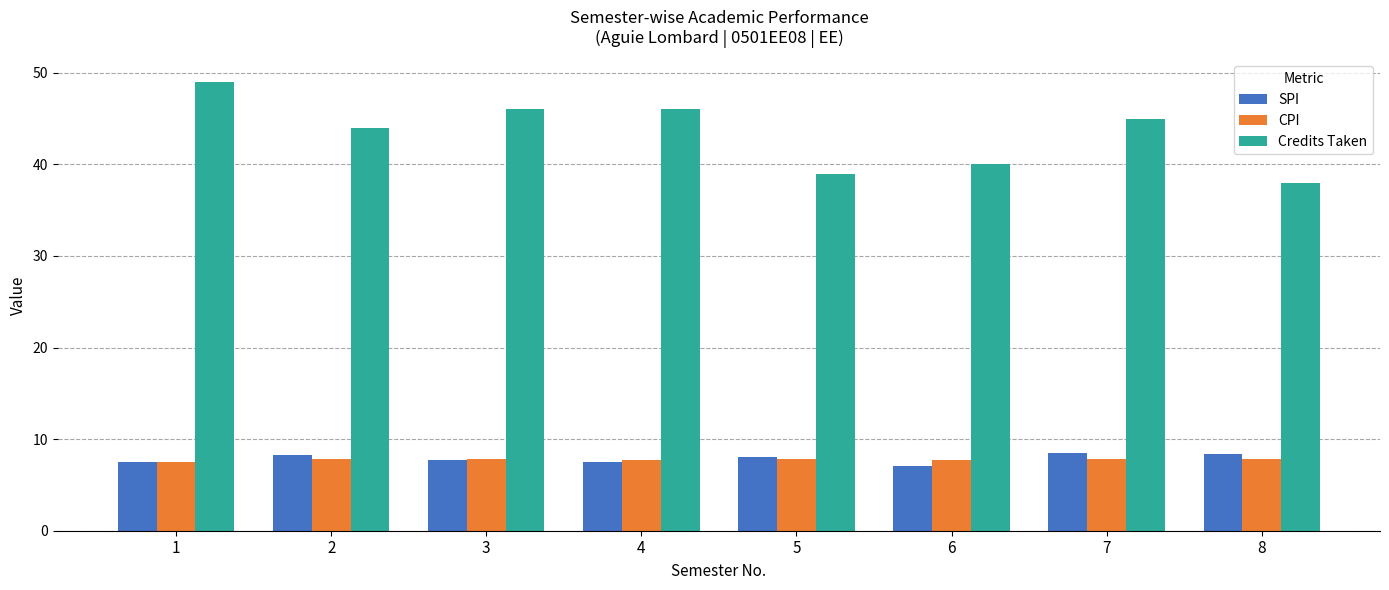

What are all the series names shown in the legend?

SPI, CPI, Credits Taken